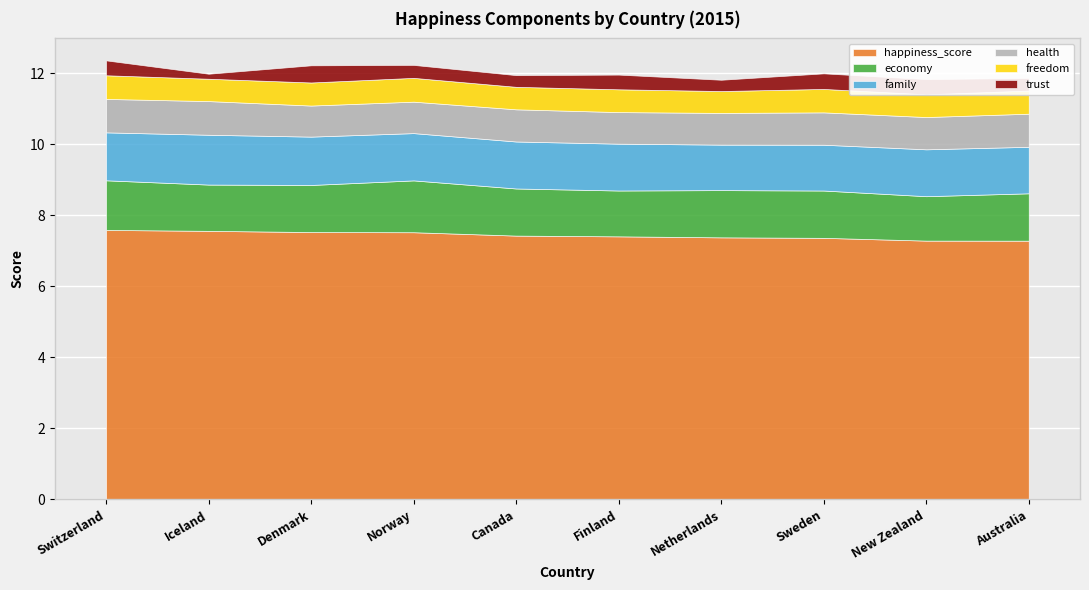

What is the sum of all freedom values?

6.5